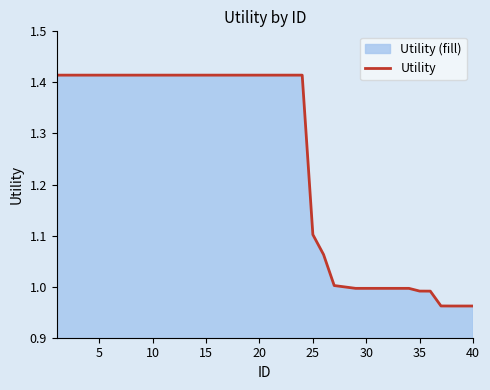

How many values are below 1?

13